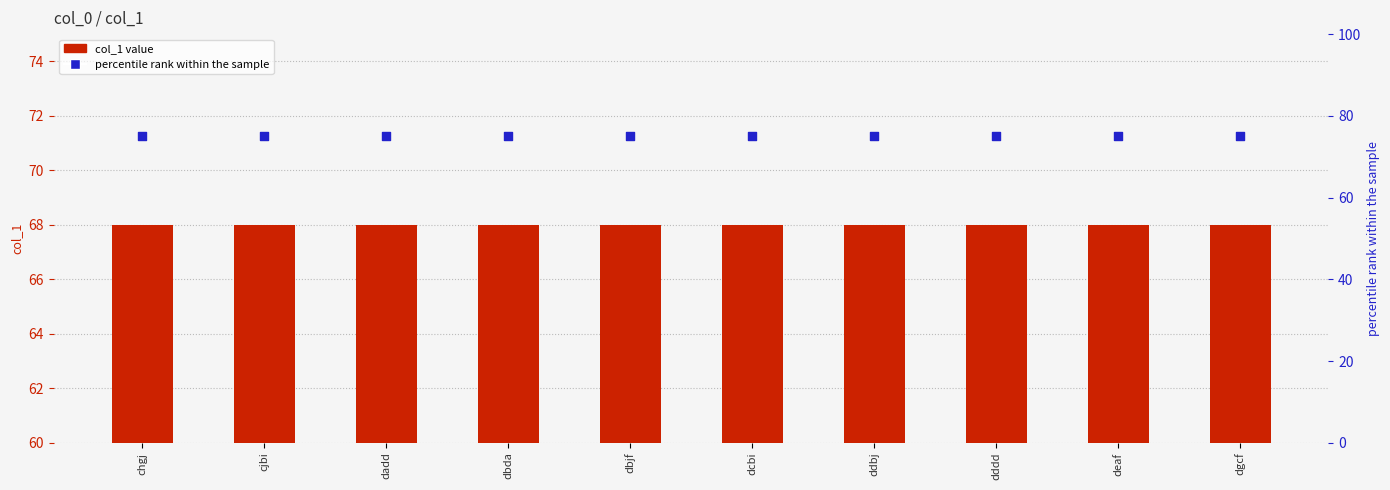

At how many categories does at least one series exceed 73?

10